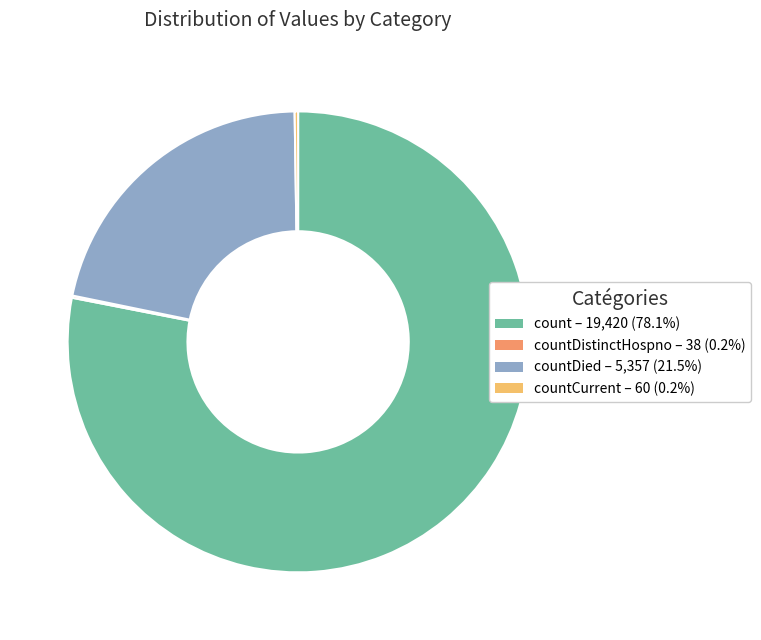

Is there any slice that represents more than half of the pie?

Yes